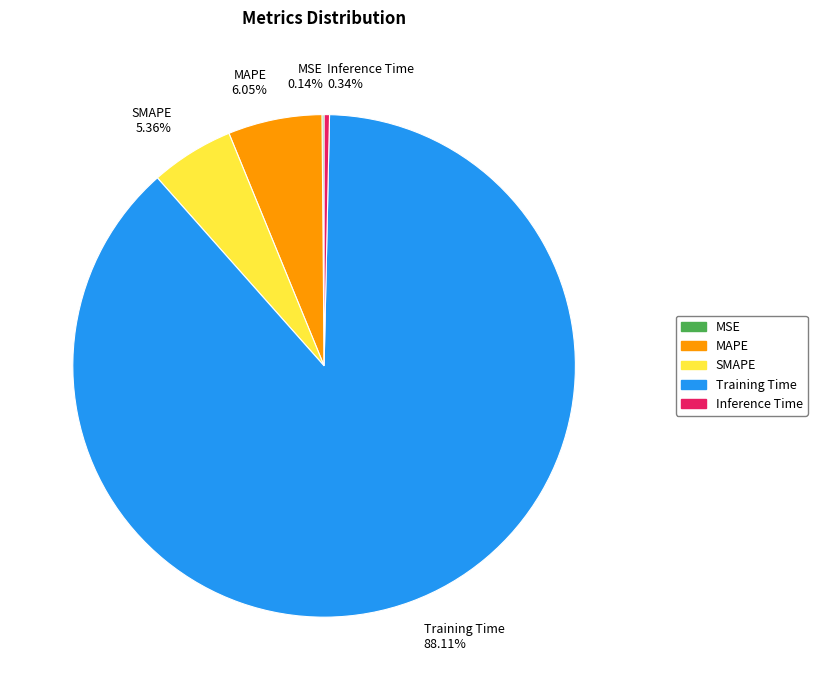

True or false: Inference Time accounts for 12% of the total.

False